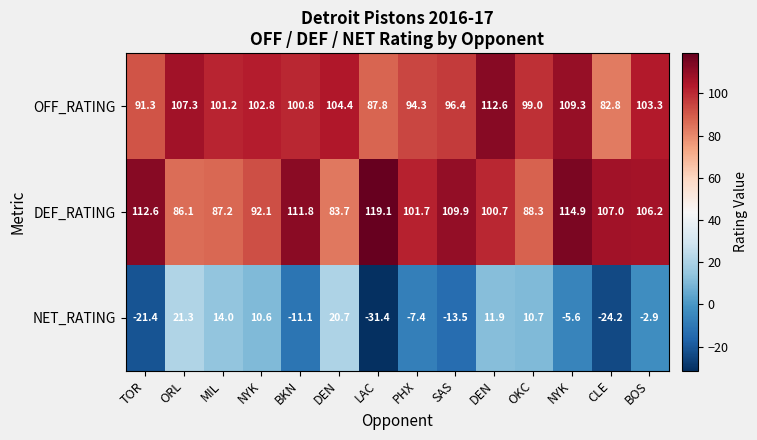

Rank the series at LAC from lowest to highest value.

NET_RATING, OFF_RATING, DEF_RATING